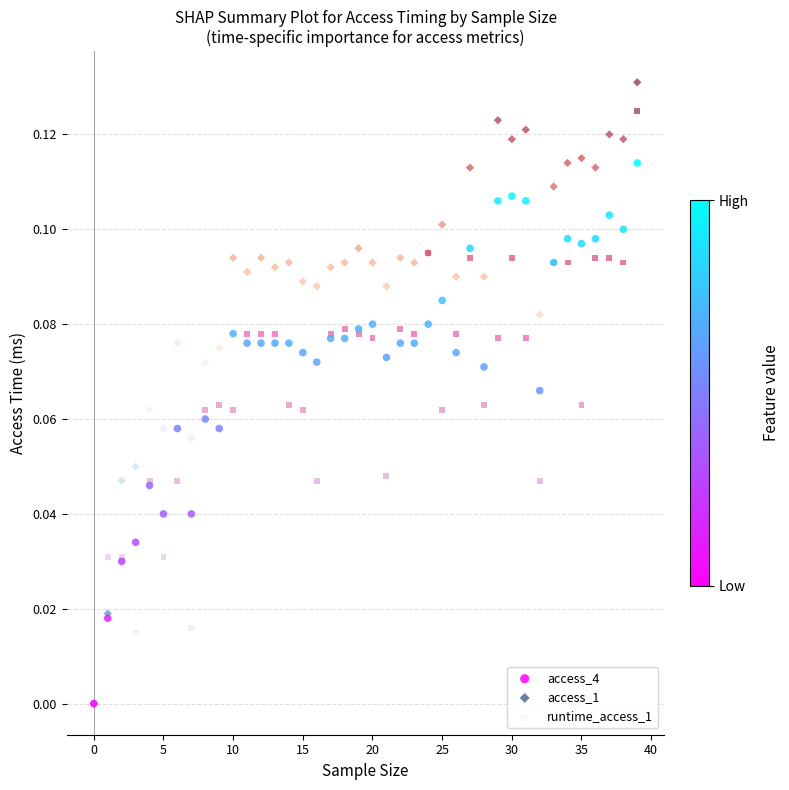

Which series has the widest spread of Y values?

access_1